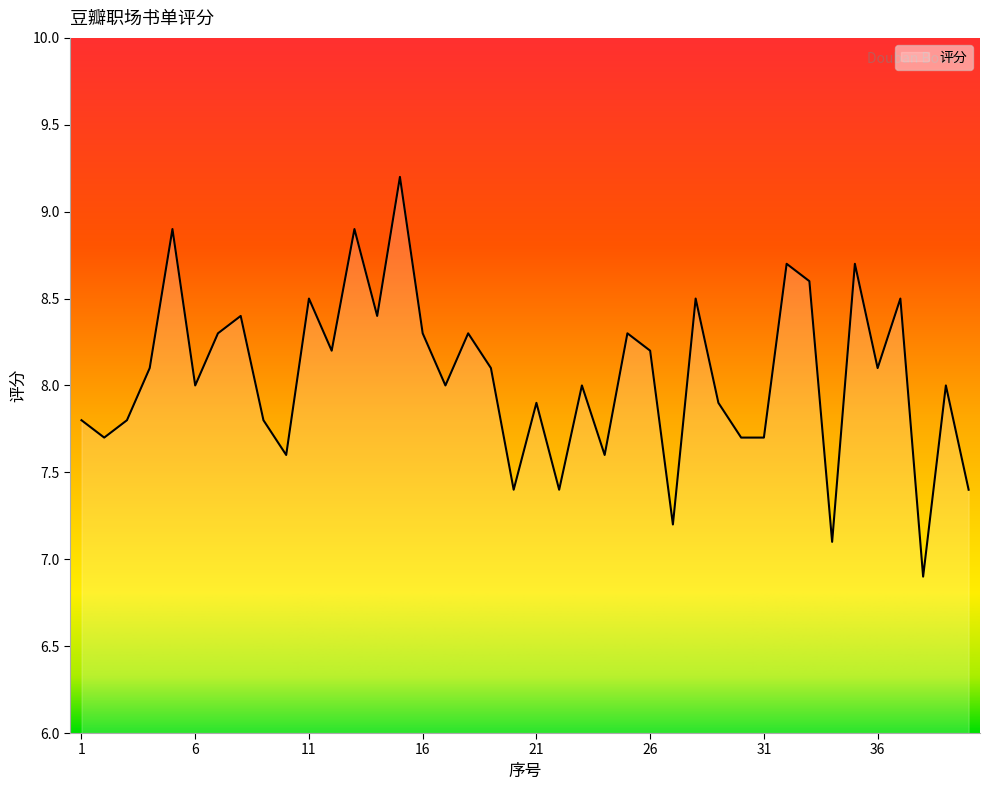

What is the difference between the maximum and minimum values?

2.3